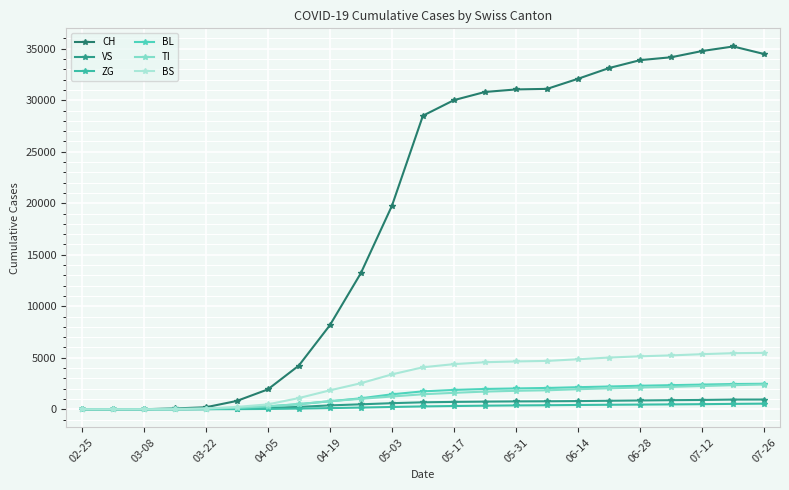

Reading right to left, list all the values displayed in this chart.

CH: 34479	35216	34776	34170	33890	33124	32083	31100	31046	30800	30009	28496	19740	13213	8152	4237	1924	806	192	79	3	0	0
VS: 946	942	904	883	854	826	795	775	764	743	716	676	591	481	377	229	123	54	19	6	0	0	0
ZG: 546	524	495	474	456	438	417	392	375	349	316	277	223	165	112	67	31	12	5	0	0	0	0
BL: 2477	2451	2395	2340	2284	2210	2143	2068	2023	1971	1876	1739	1453	1065	777	497	268	115	21	5	0	0	0
TI: 2401	2339	2255	2174	2113	2032	1948	1842	1793	1715	1596	1457	1240	1013	783	497	293	155	70	61	0	0	0
BS: 5473	5446	5348	5231	5141	5020	4856	4694	4643	4567	4381	4077	3386	2529	1836	1085	474	228	73	0	0	0	0